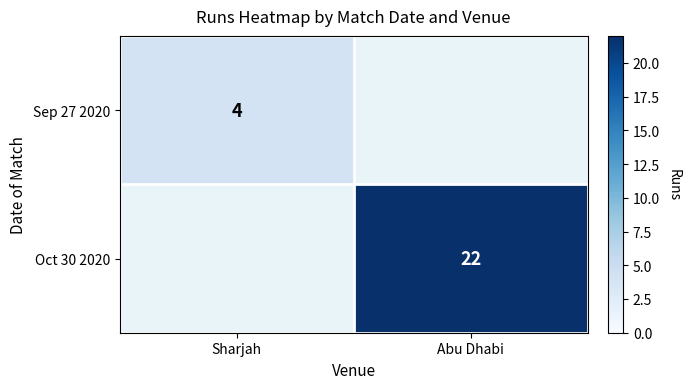

The Oct 30 2020 series shows 22 at Abu Dhabi. True or false?

True